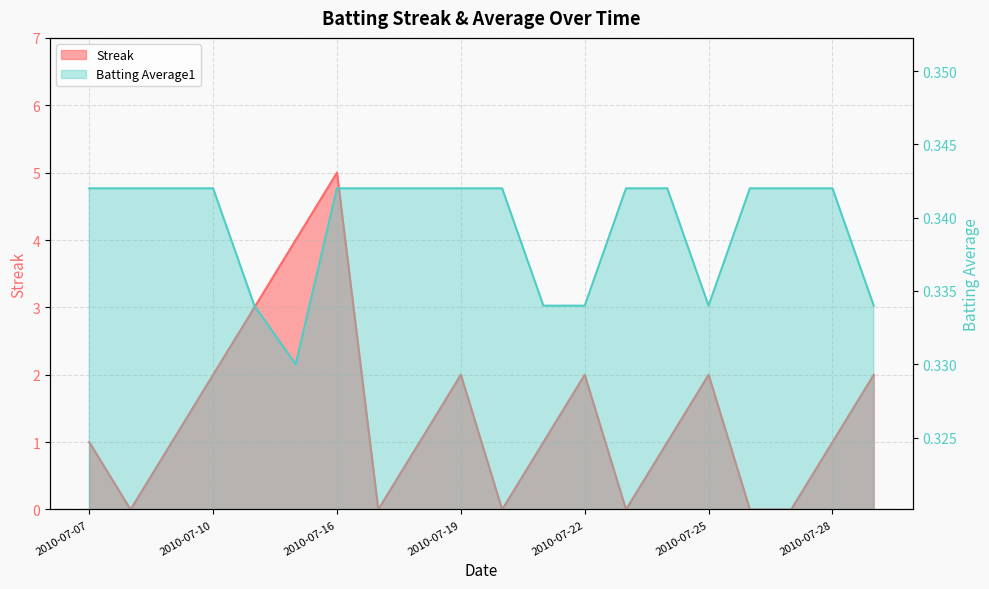

At which category is the sum across all series the highest?

2010-07-16